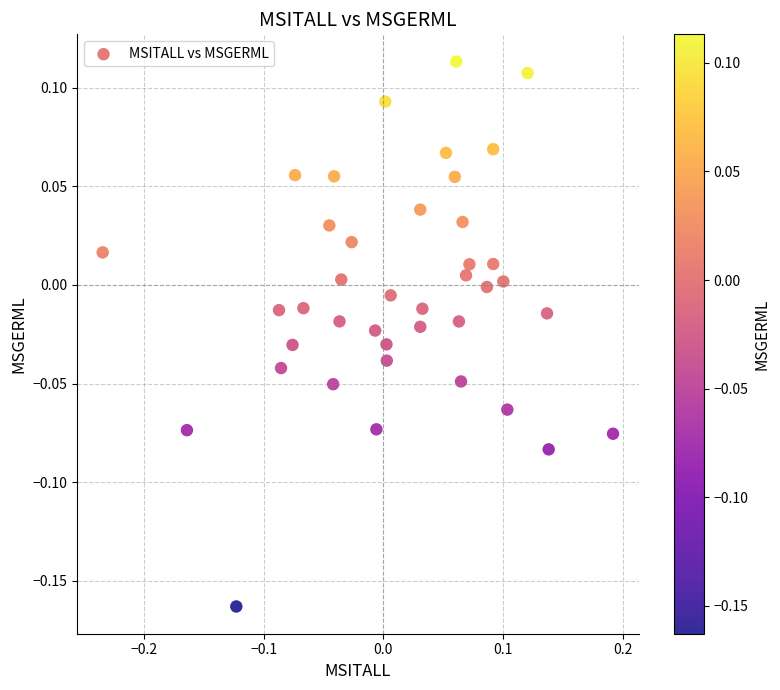

What is the range of Y values (max minus min)?

0.3